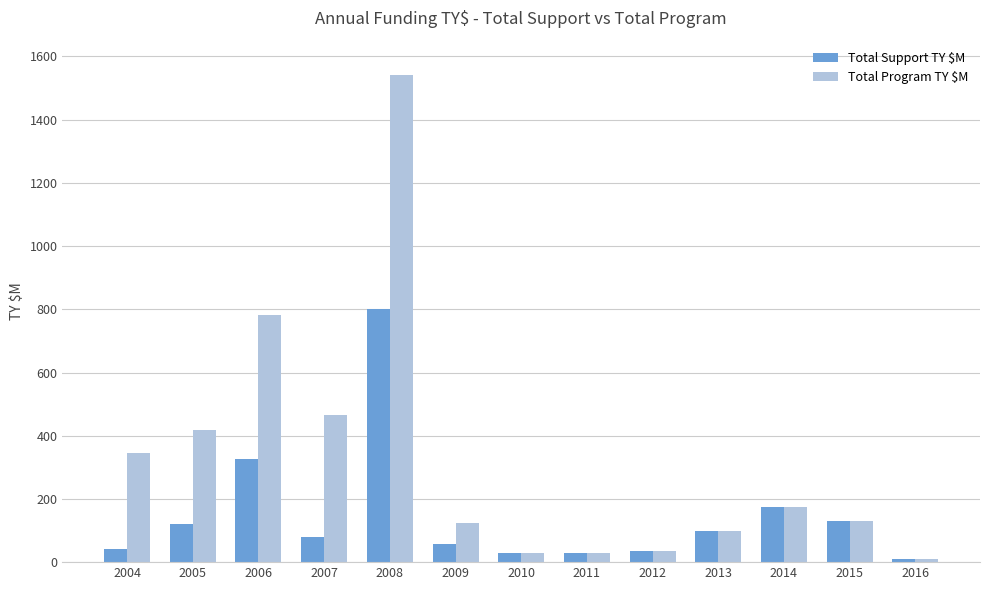

The Total Program TY $M series shows 1540.3 at 2008. True or false?

True